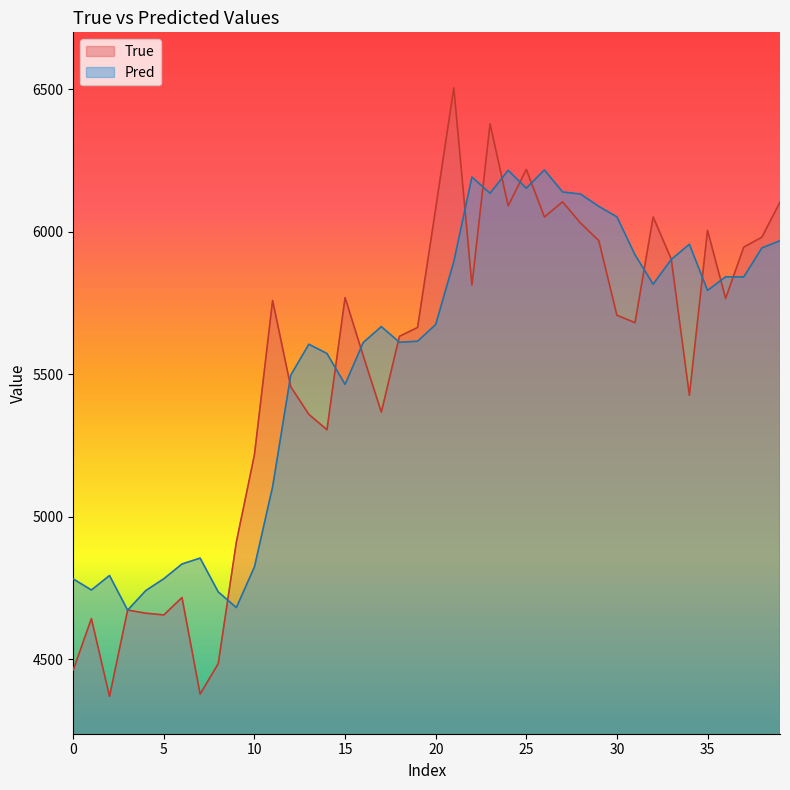

At which category does the chart reach its peak across all series?

21